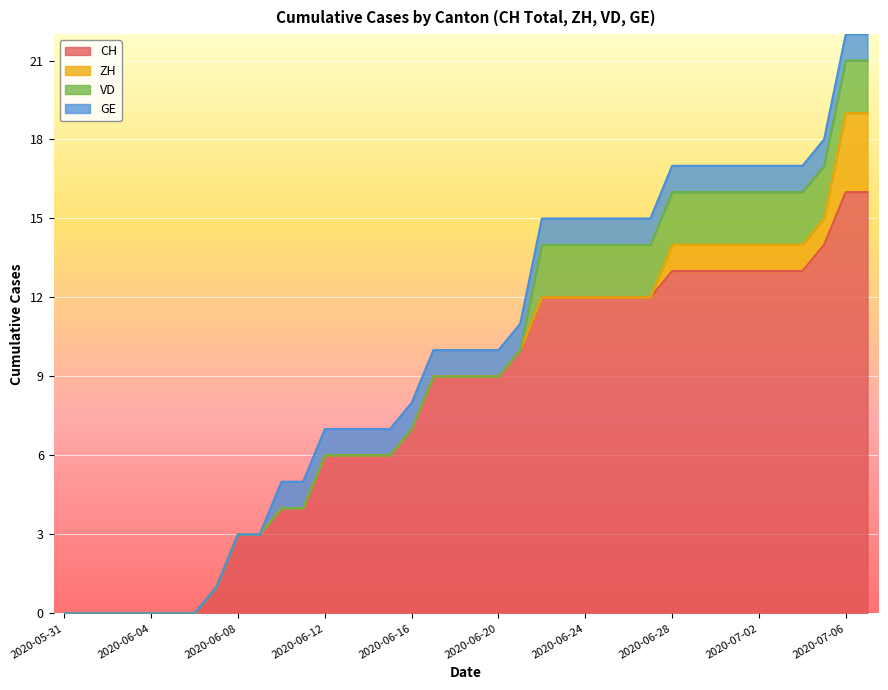

What is the label of the 21st point from the right?

2020-06-17